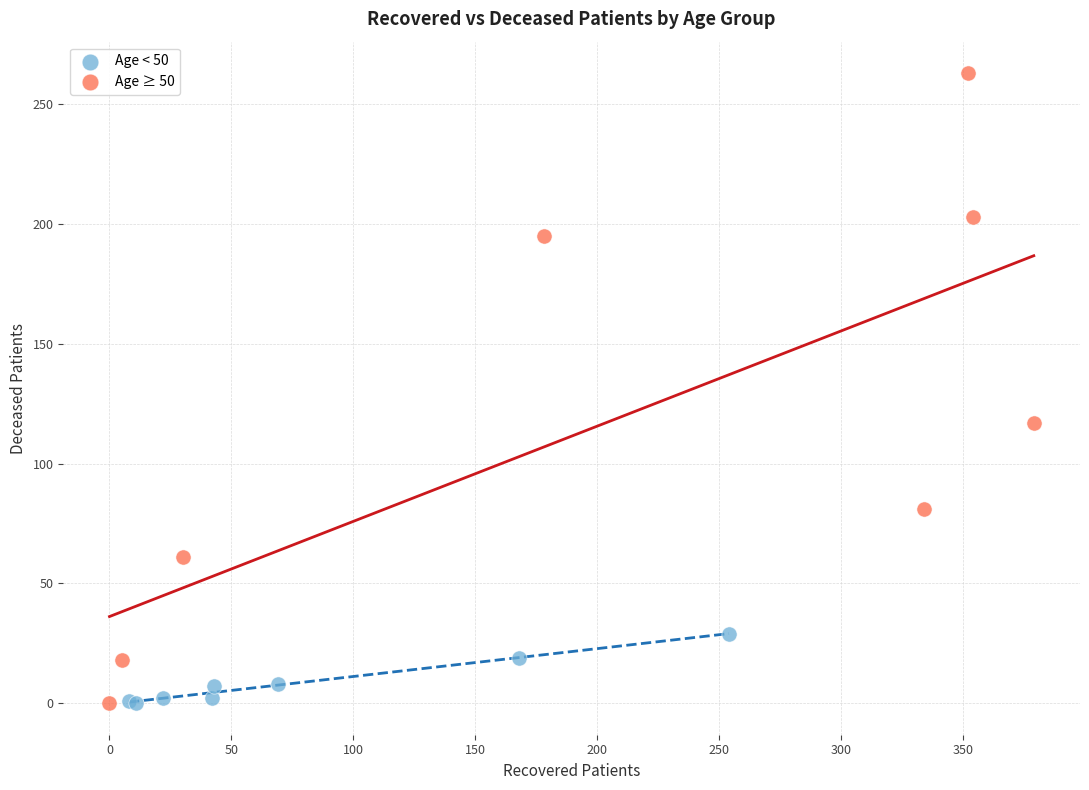

Which series contains the highest Y value?

Age ≥ 50